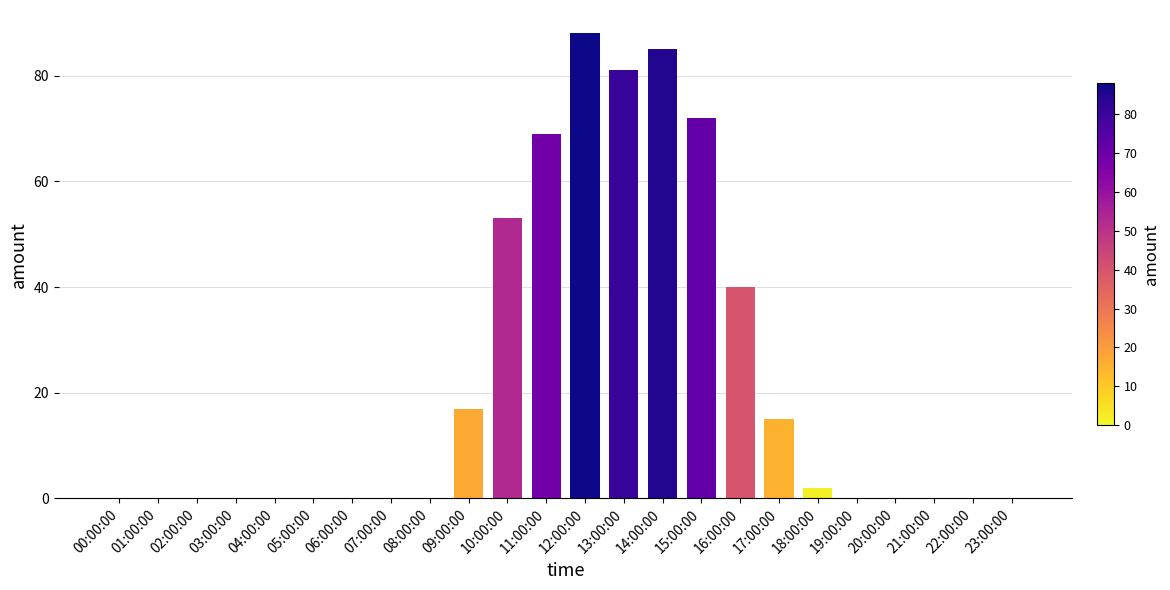

Which has a higher value, 10:00:00 or 00:00:00?

10:00:00